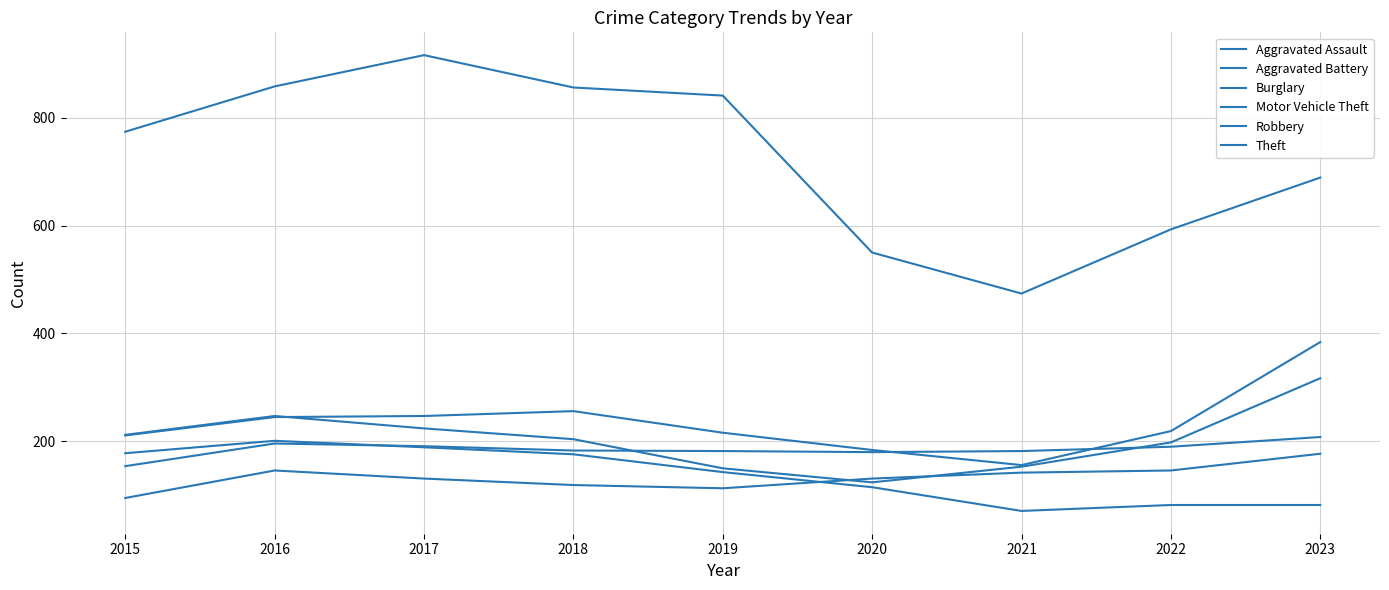

Is the value of Burglary at 2018 greater than the value of Theft at 2022?

No